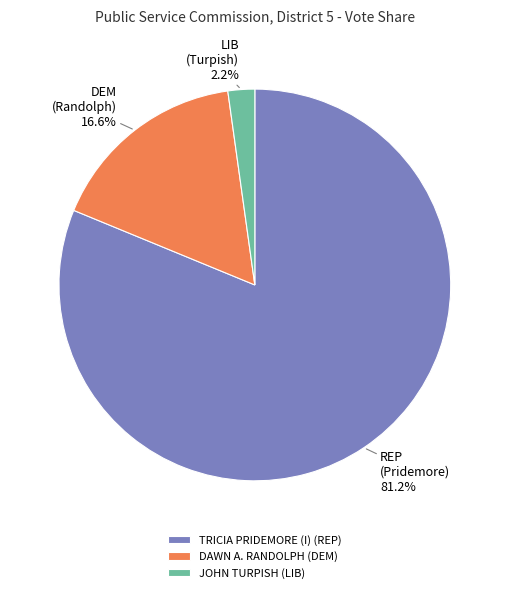

Which slice is the smallest?

JOHN TURPISH (LIB)